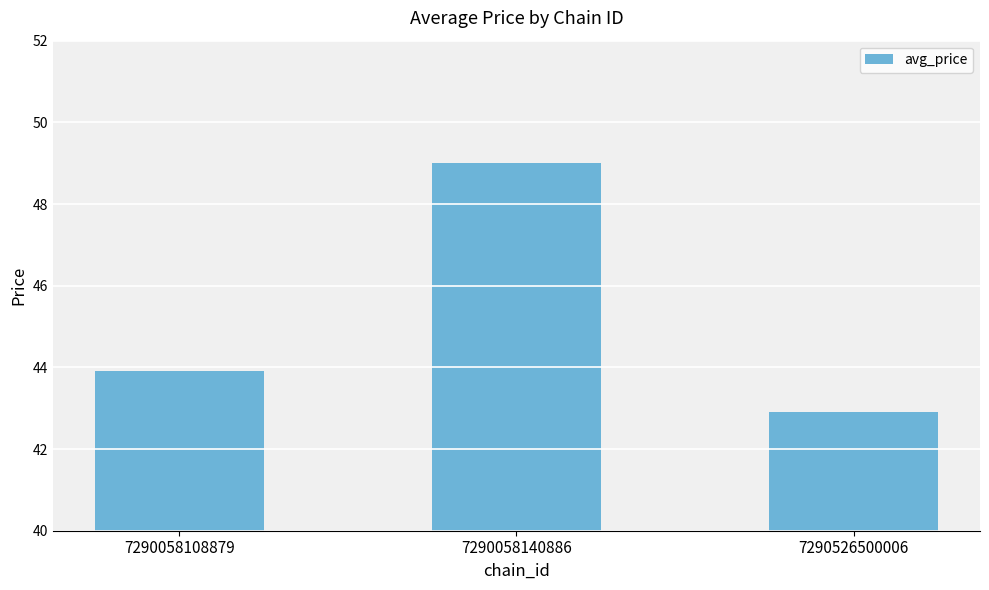

Reading right to left, extract all data points from this chart.

42.9	49.0	43.9